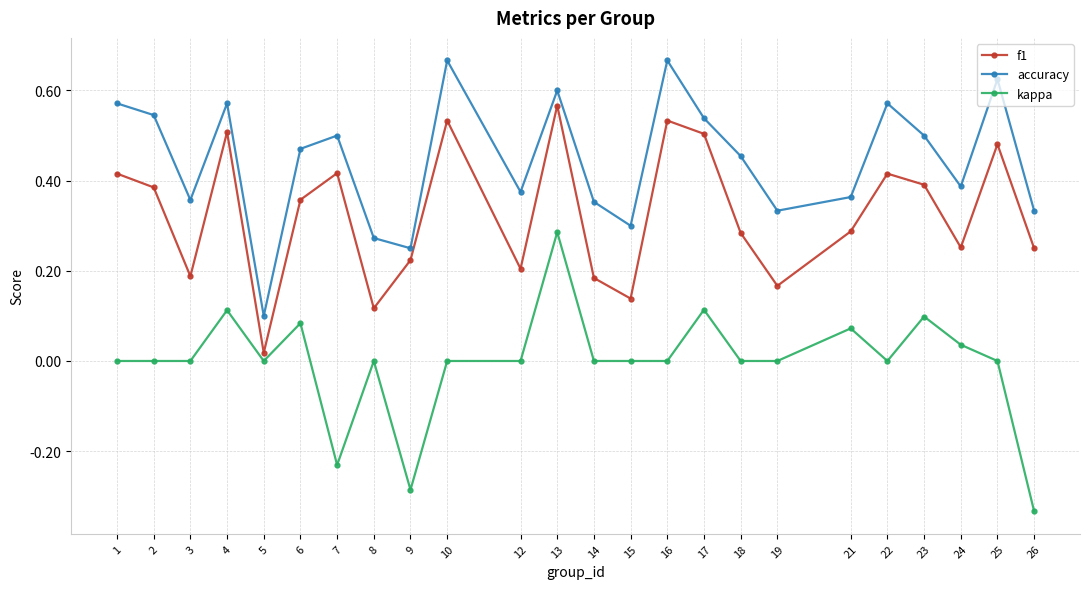

How many categories are shown in the chart?

24